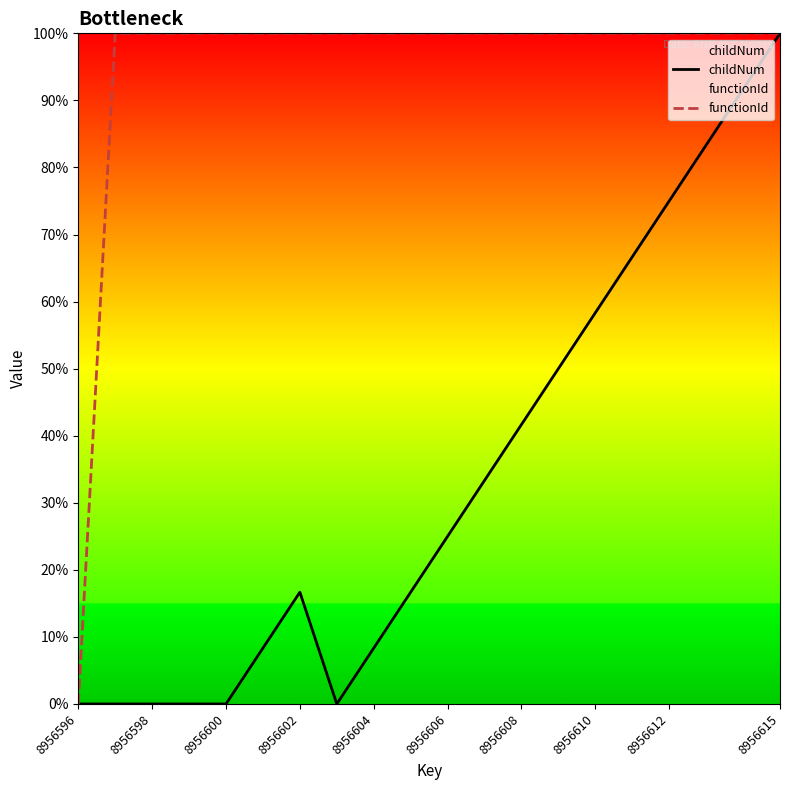

What is the value of the functionId point at the 7th from the left?

100.0